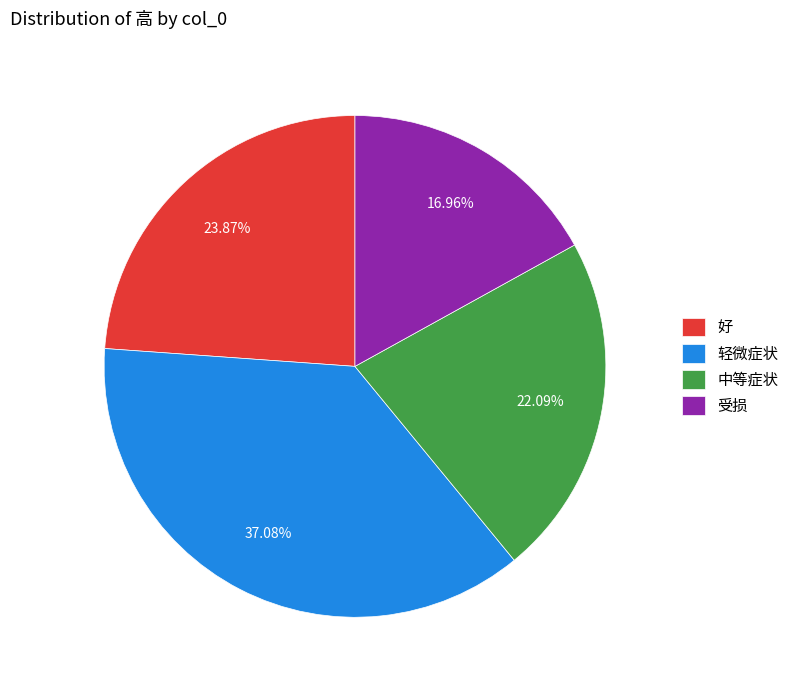

To the nearest percent, what is the difference between the largest and smallest slice percentages?

20%